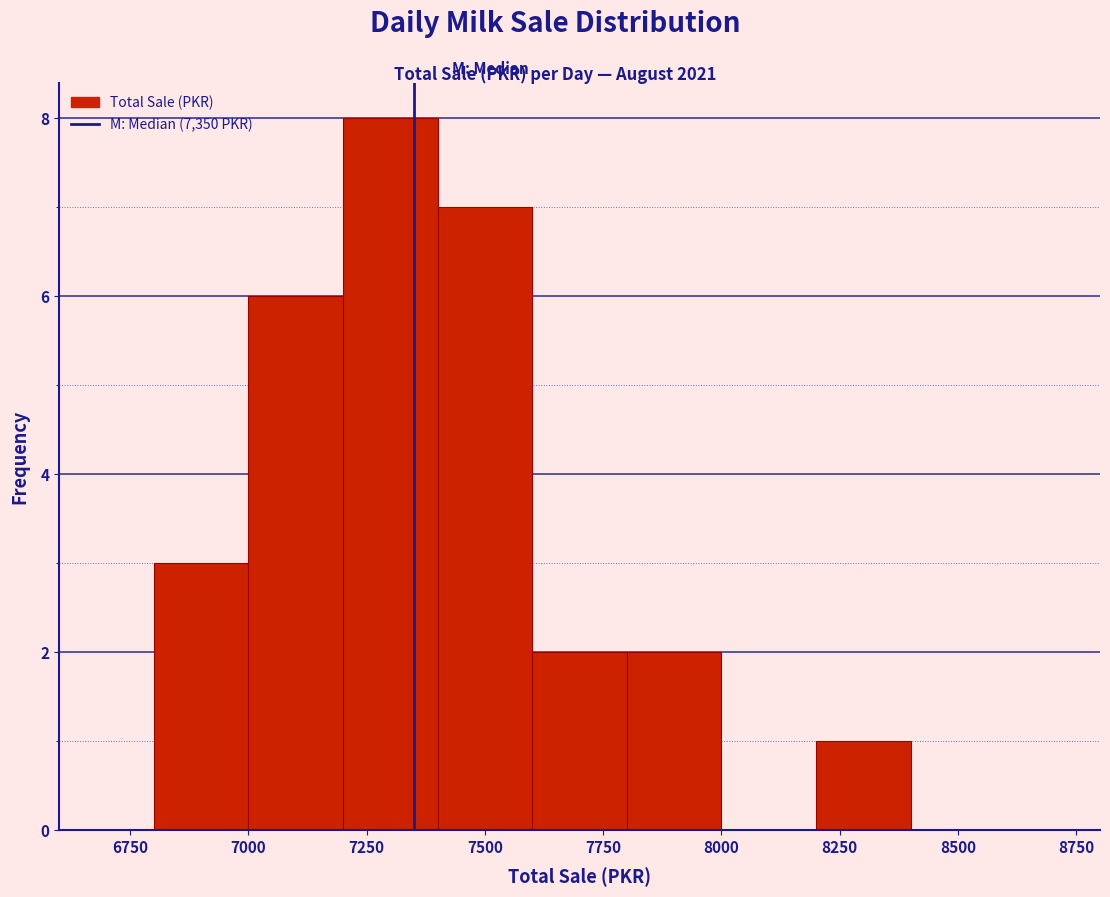

Reading left to right, transcribe this chart: for each bar, give the range it covers on the x-axis and its height. The values are not printed on the chart, so give them approximately, as read against the axis.

6800 to 7000: 3
7000 to 7200: 6
7200 to 7400: 8
7400 to 7600: 7
7600 to 7800: 2
7800 to 8000: 2
8000 to 8200: 0
8200 to 8400: 1